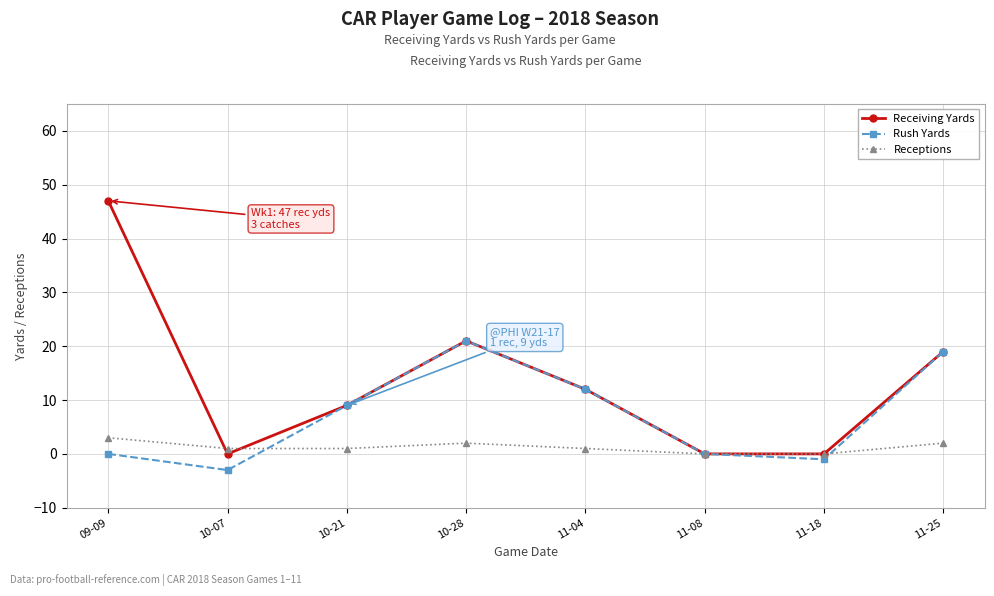

Count the Receptions values in the range 1 to 2.

5